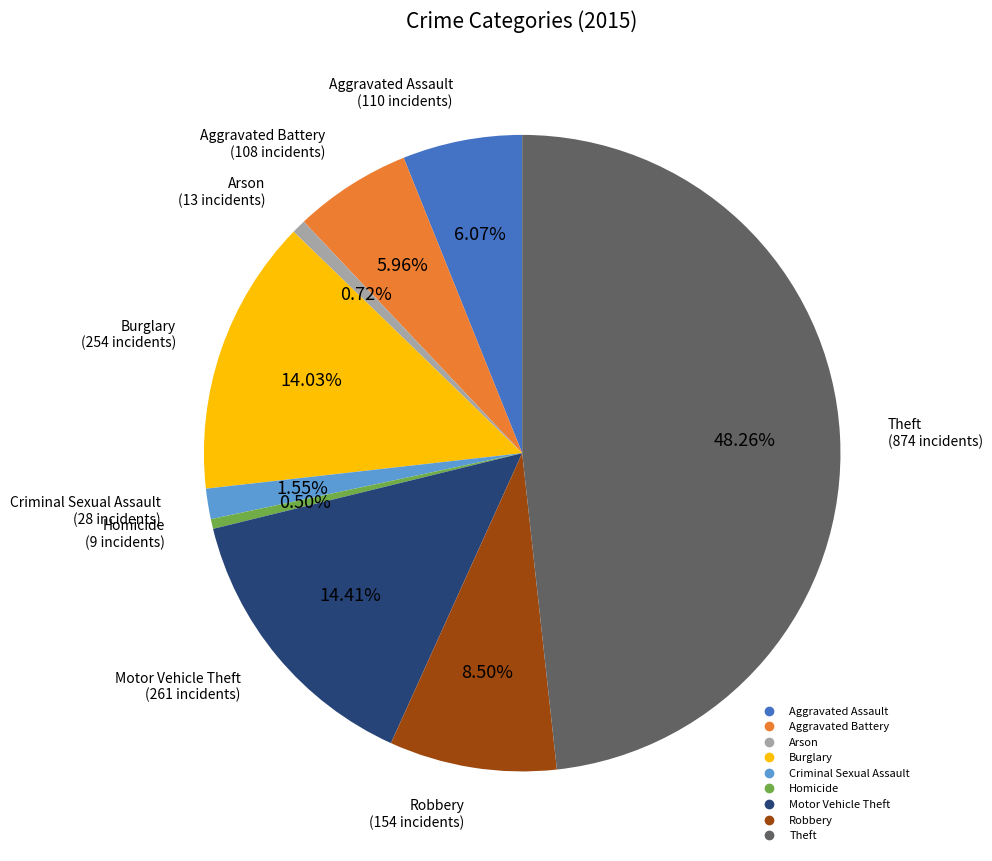

Count the number of slices in the pie.

9